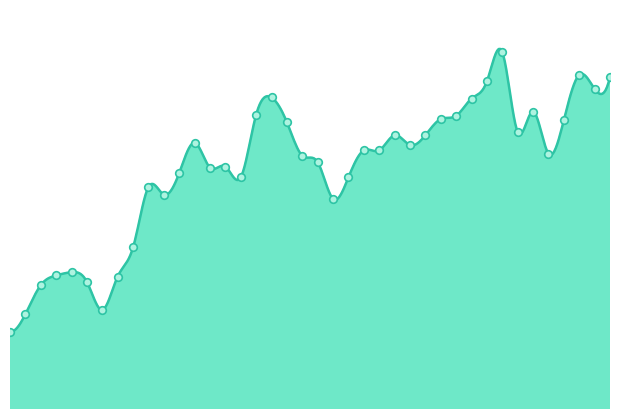

Approximately how many times larger is the value at 2007-02-06 compared to 2007-01-26?

1.0